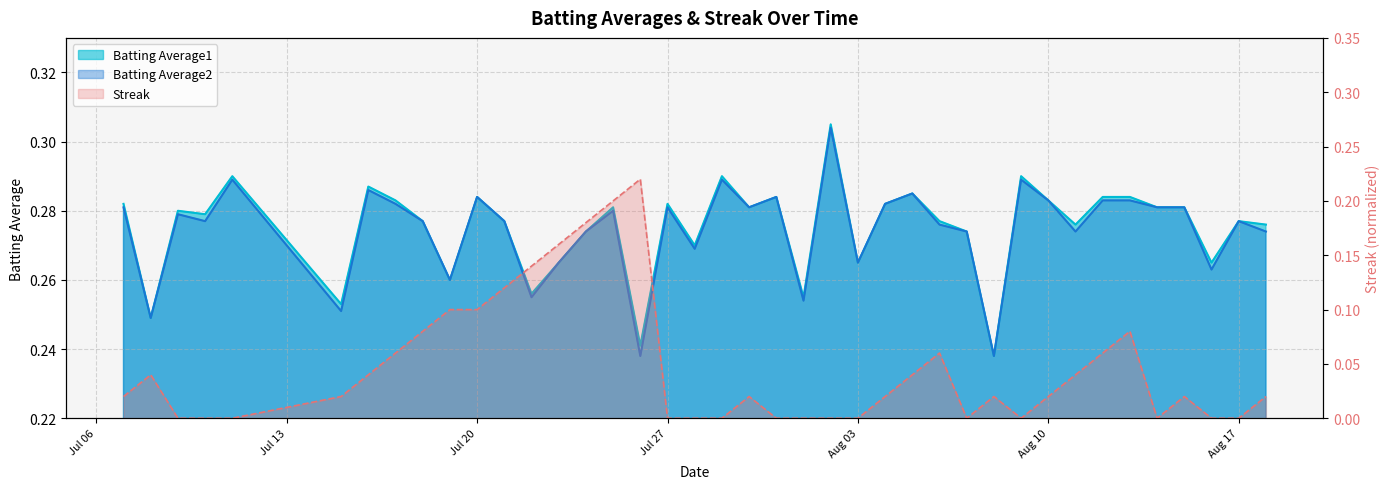

Is it true that Batting Average2 equals 0.3 at 2010-08-06?

True